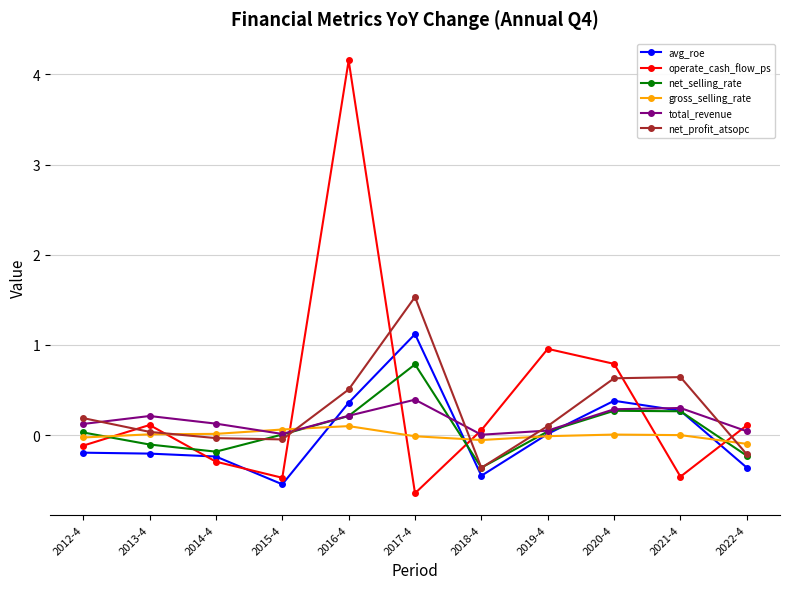

Between which two adjacent categories do gross_selling_rate and avg_roe first intersect?

2015-4 and 2016-4